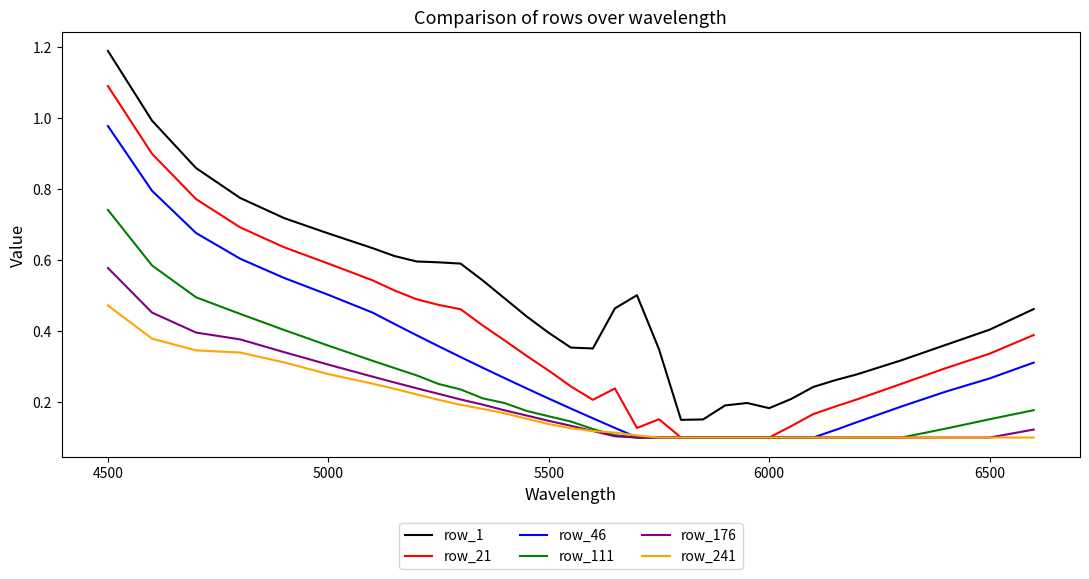

Which series has the widest spread of values?

row_1